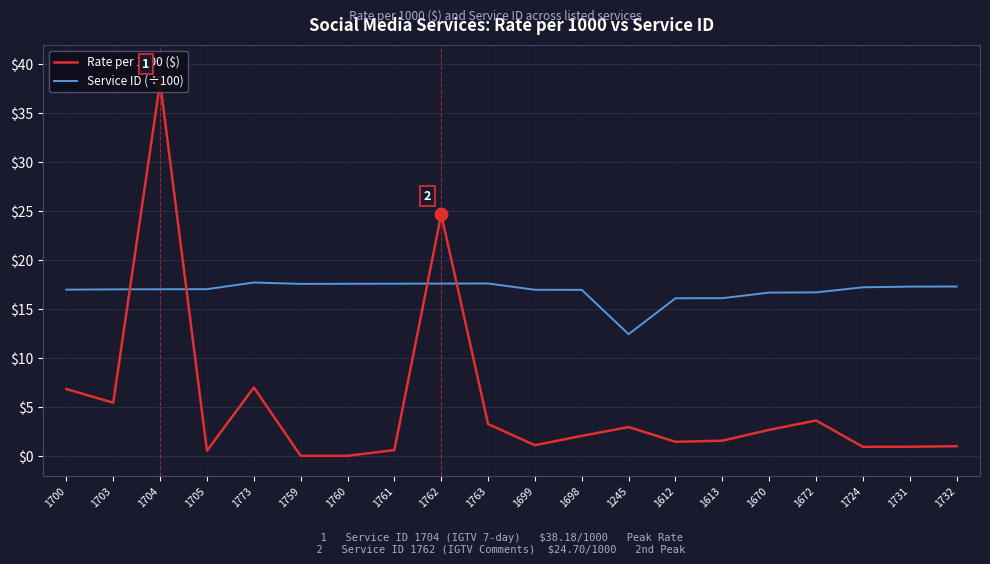

What is the difference between the second highest and second lowest values in the Service ID (÷100) series?

1.5